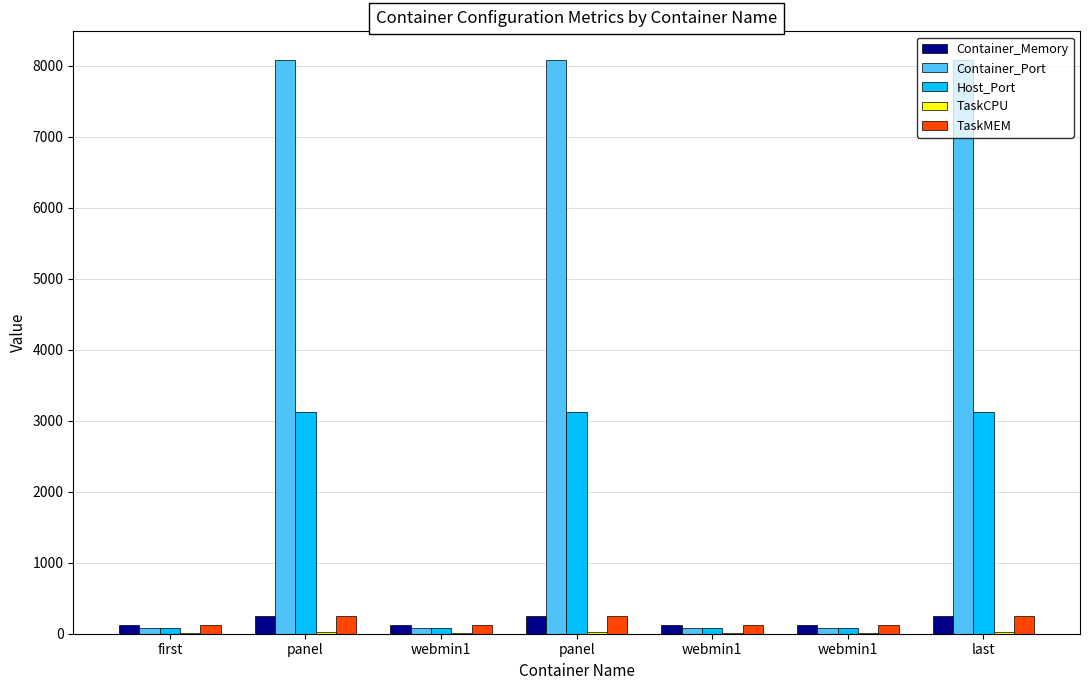

True or false: TaskMEM has a value of 128 at first.

True